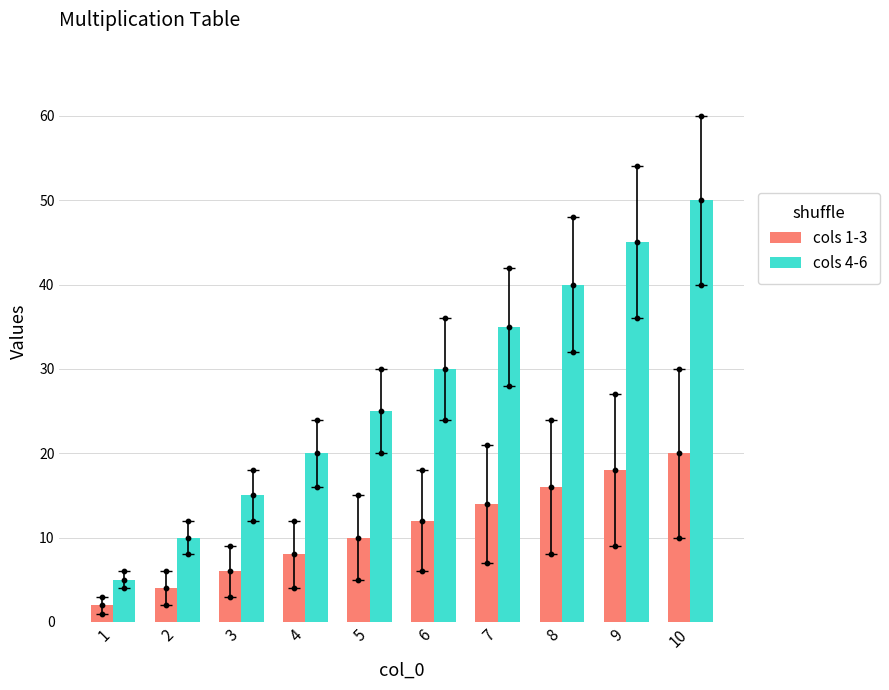

What is the total value across all series at 4?

28